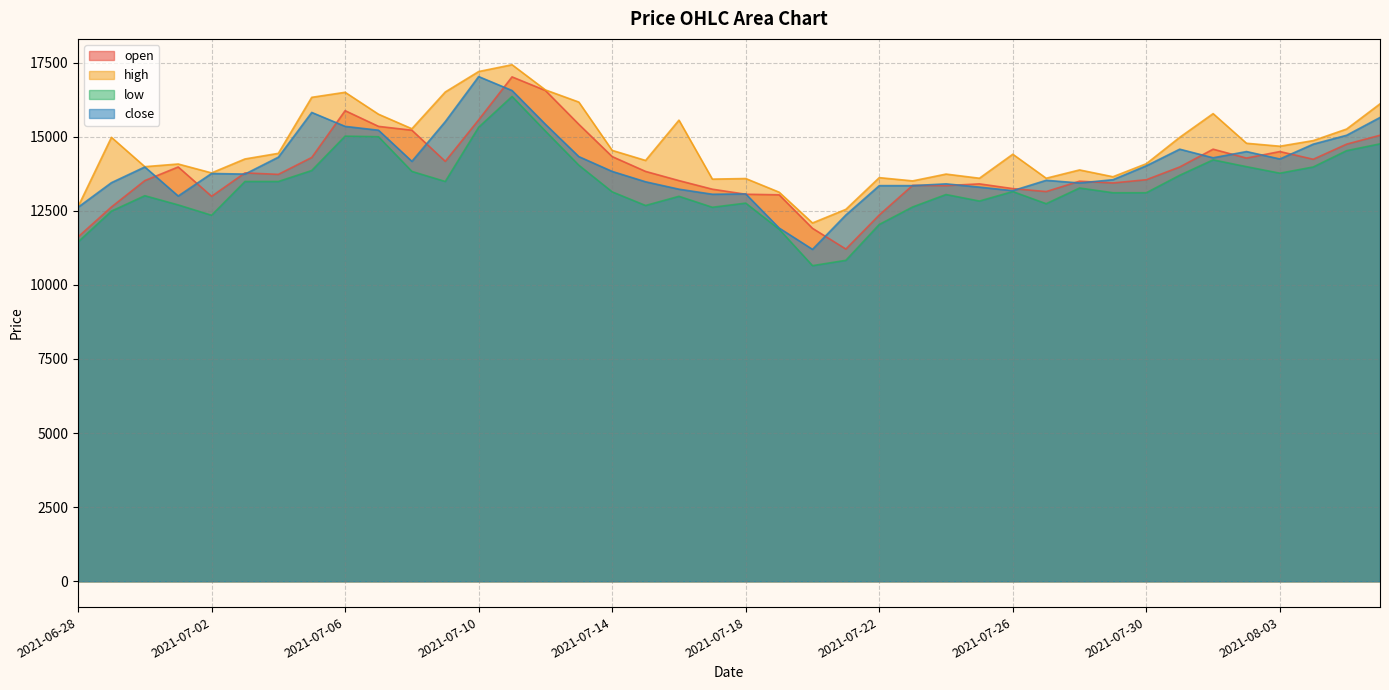

What is the spread (max minus min) of values at 2021-07-10?

1880